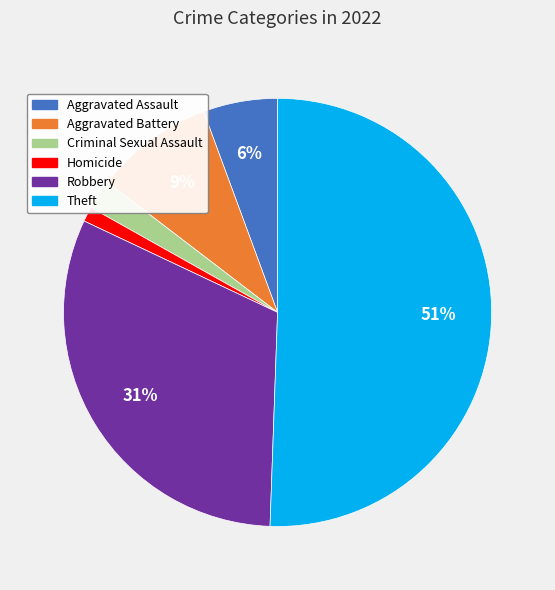

Between Theft and Aggravated Battery, which is larger?

Theft